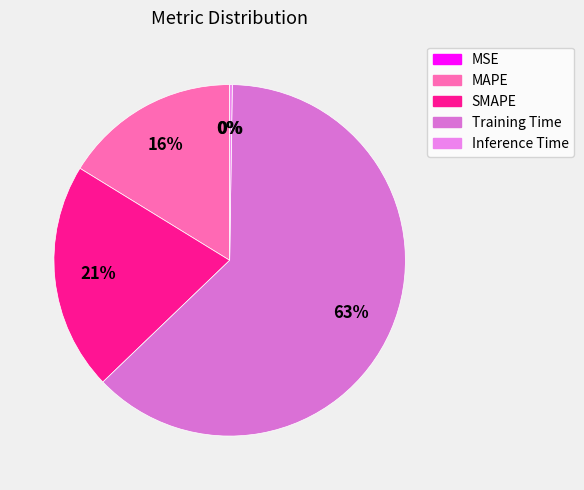

To the nearest percent, what is the combined percentage of Training Time and MSE?

63%